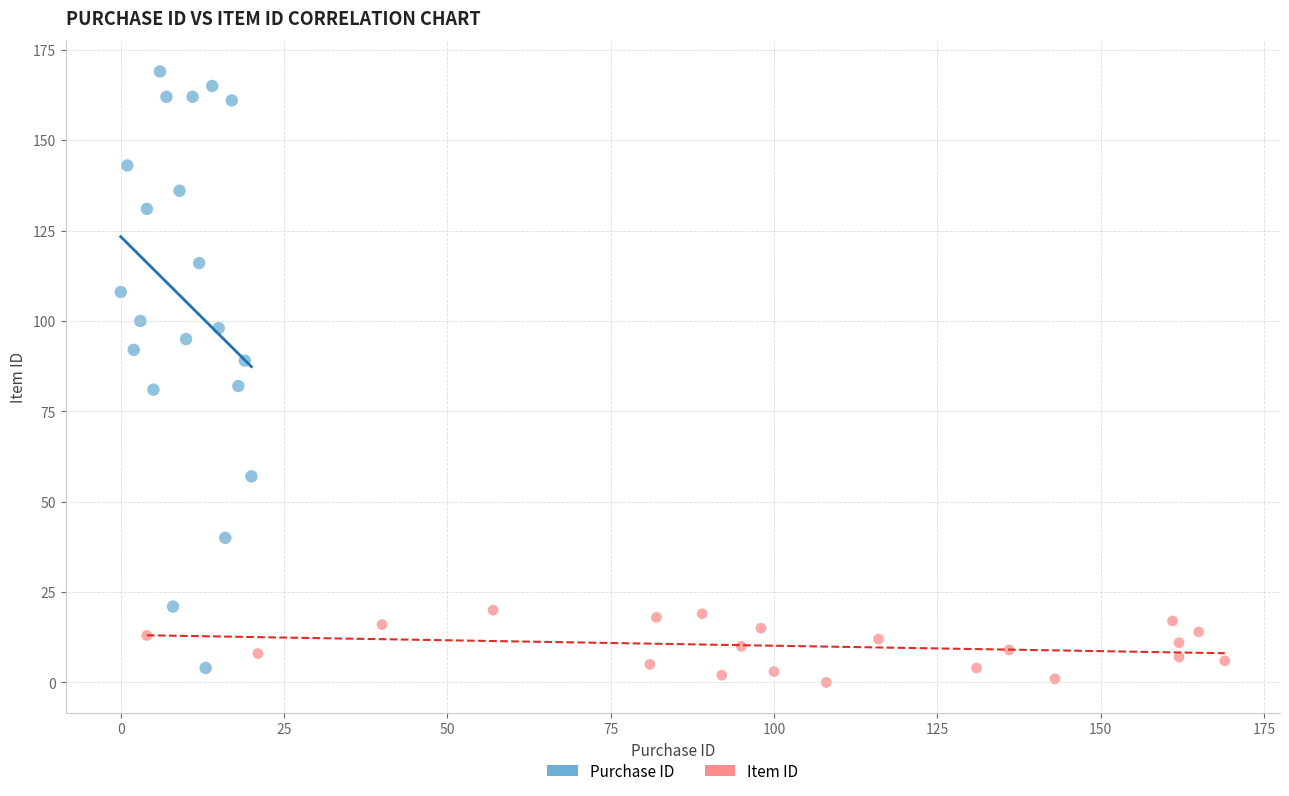

Which series contains the highest Y value?

Purchase ID